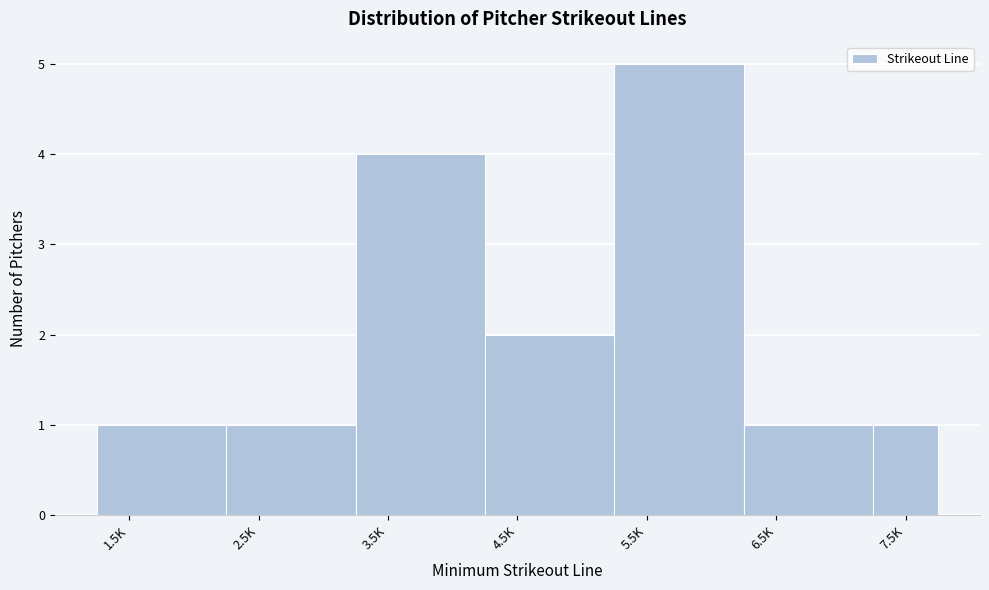

Reading left to right, list all the values displayed in this chart.

1.5K=1	2.5K=1	3.5K=4	4.5K=2	5.5K=5	6.5K=1	7.5K=1